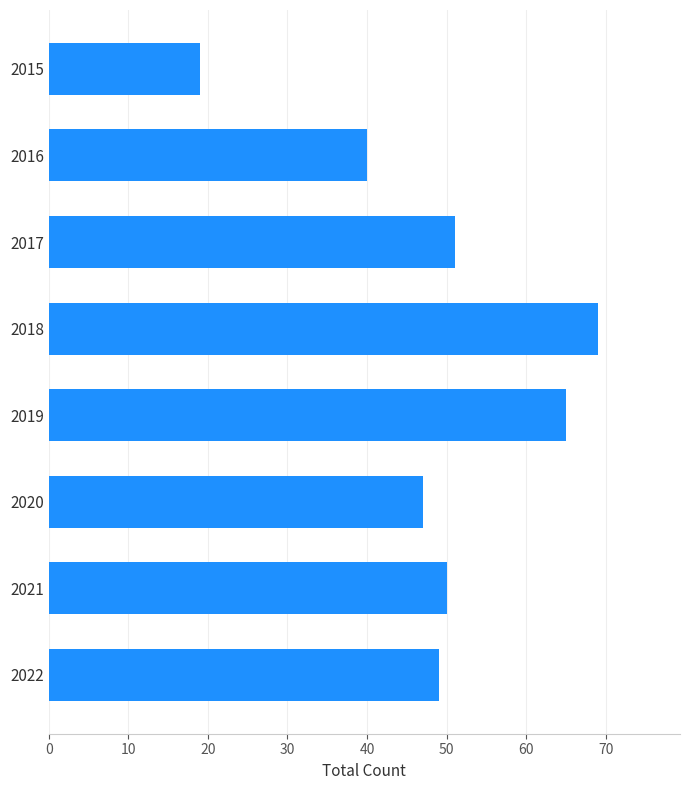

How many series are shown in this chart?

1